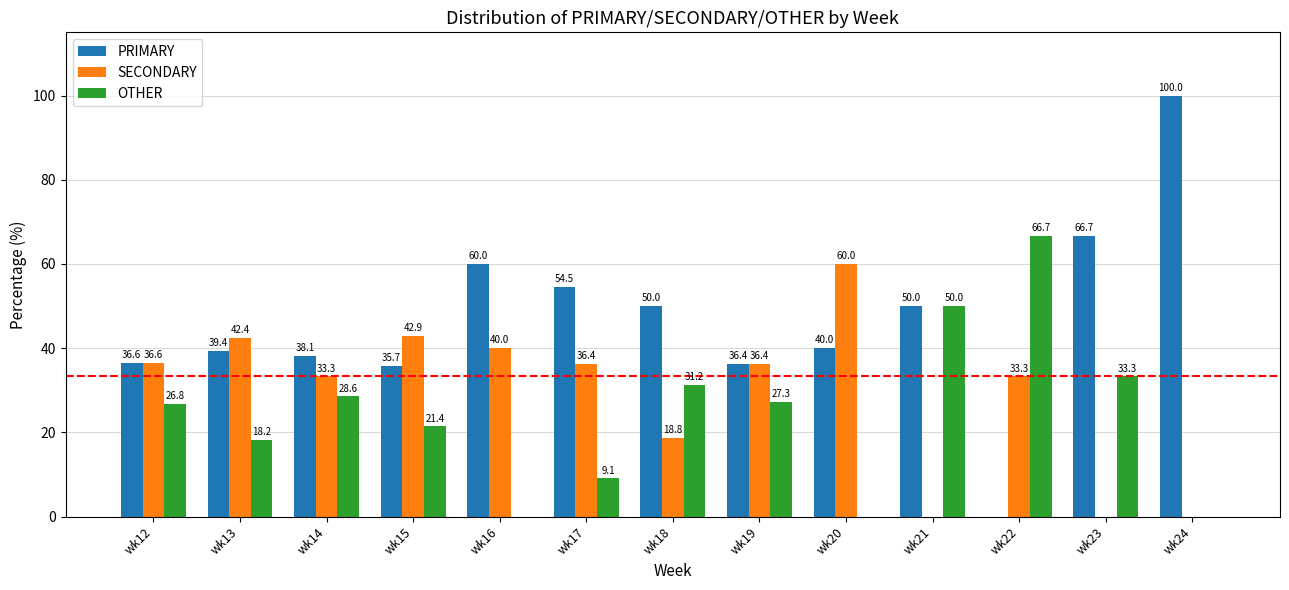

Is the value of OTHER at wk19 greater than the value of PRIMARY at wk20?

No